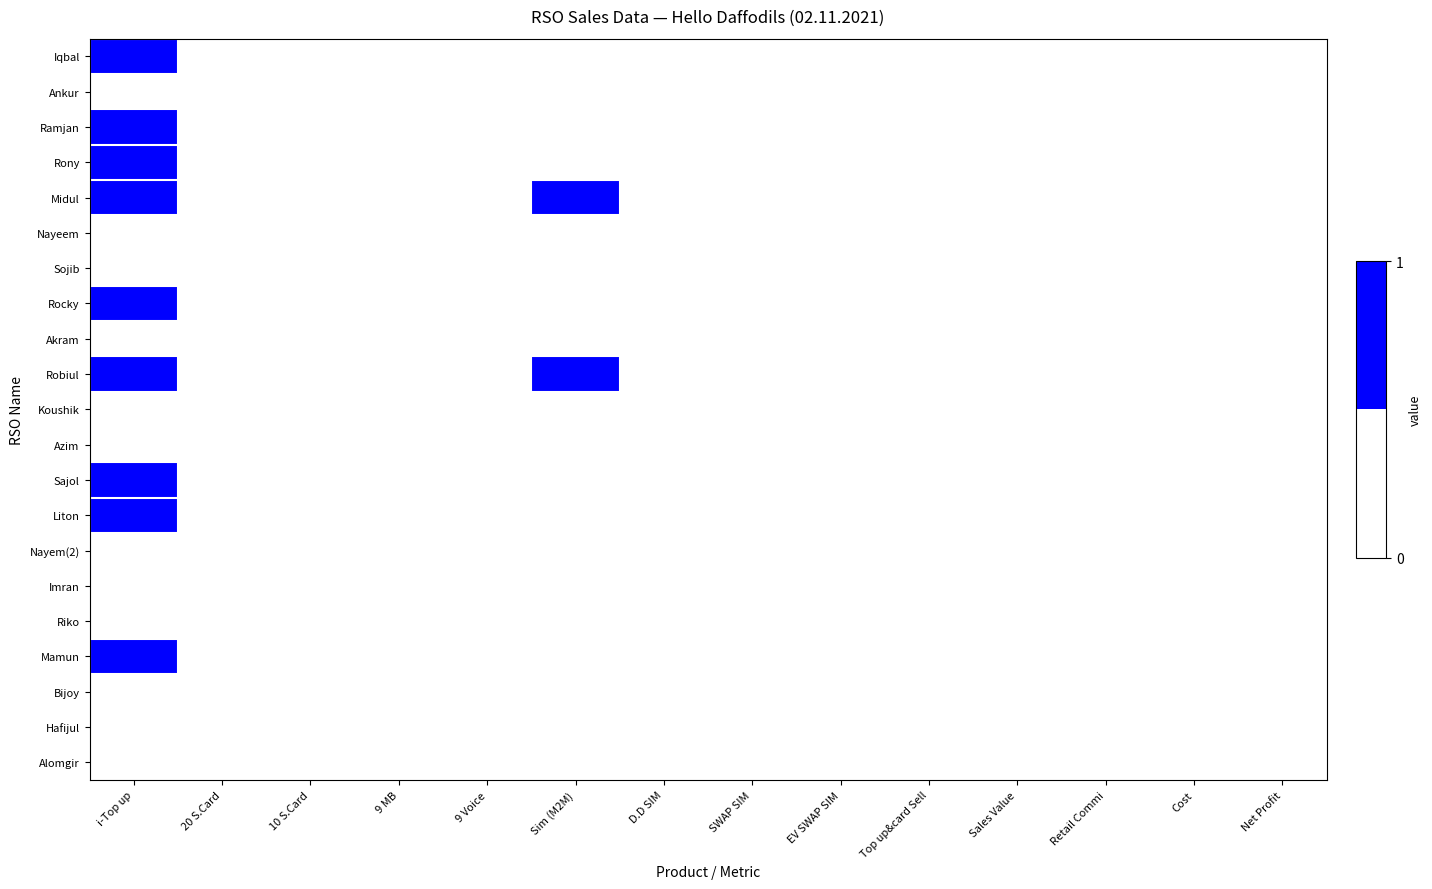

Between Cost and Sales Value, which is larger?

Cost